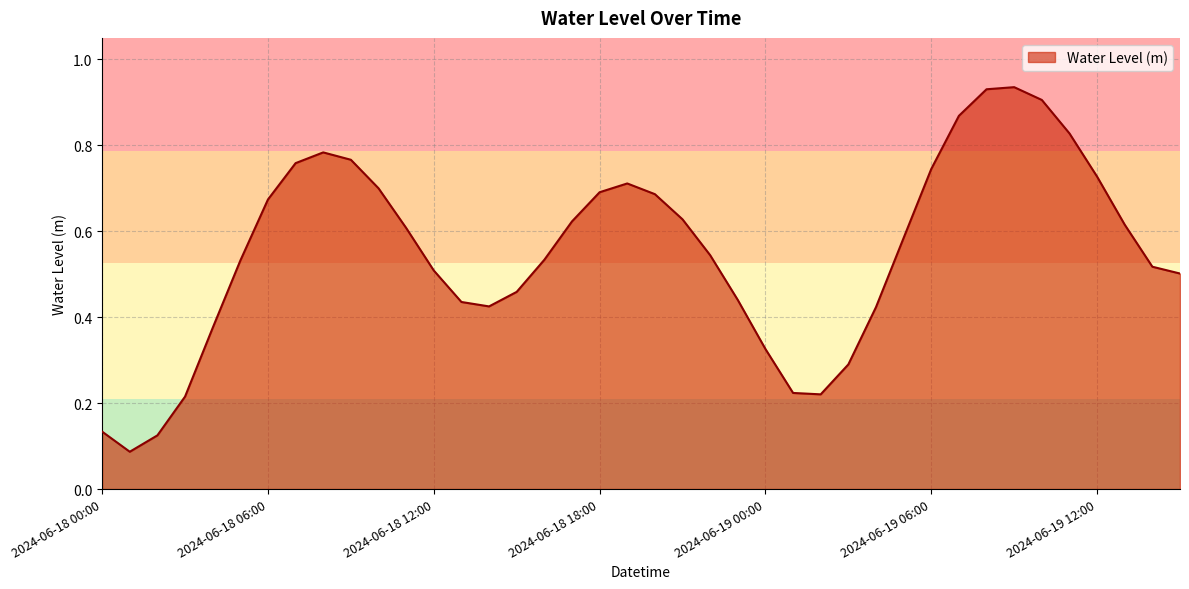

True or false: there are more than 1 points higher than both neighbors.

True